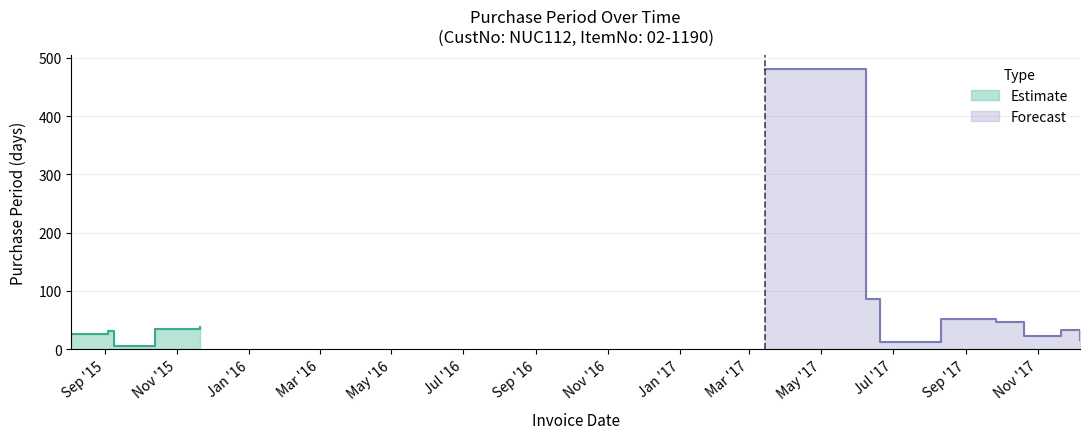

Rank the categories by value from highest to lowest.

2017-03-14, 2017-06-08, 2017-08-11, 2017-09-27, 2015-11-20, 2015-10-13, 2017-11-21, 2015-09-03, 2015-08-03, 2017-10-20, 2017-12-07, 2017-06-20, 2015-09-08